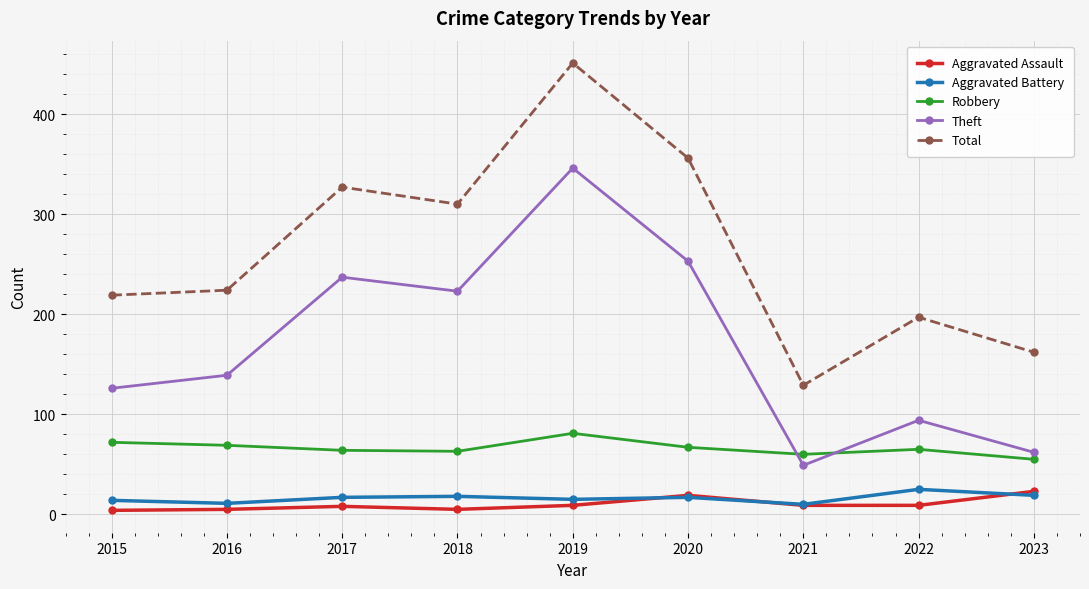

True or false: Total and Theft intersect in this chart.

False